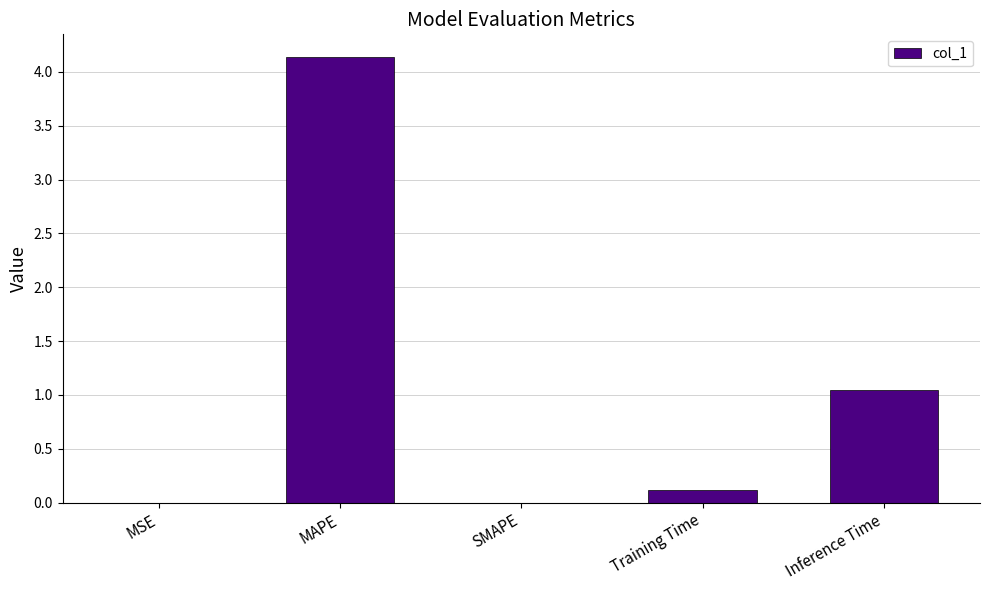

What is the maximum value shown in the chart?

4.1